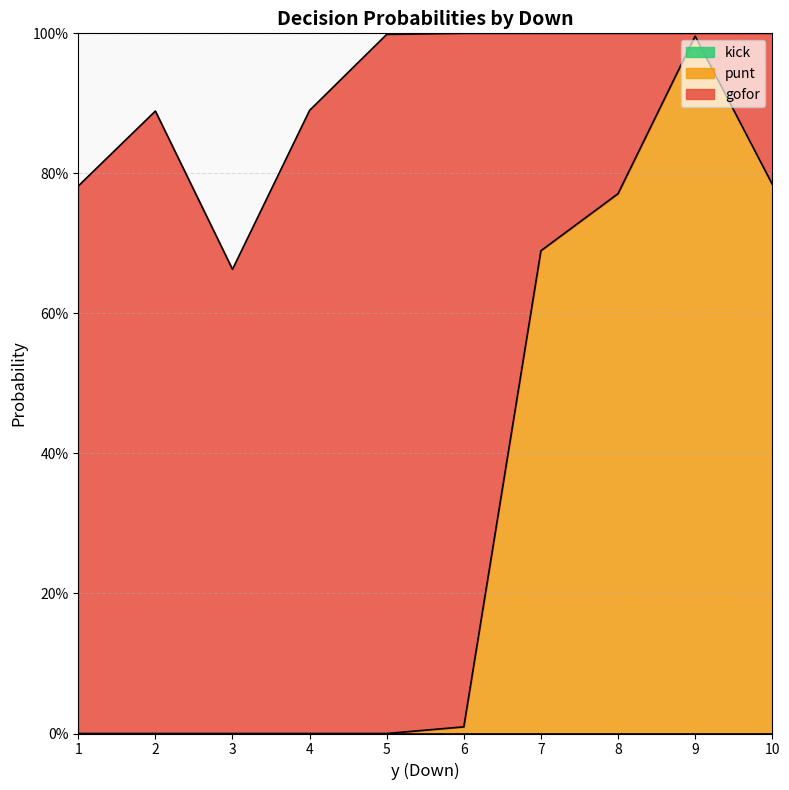

The punt series shows 1.2 at 7. True or false?

False